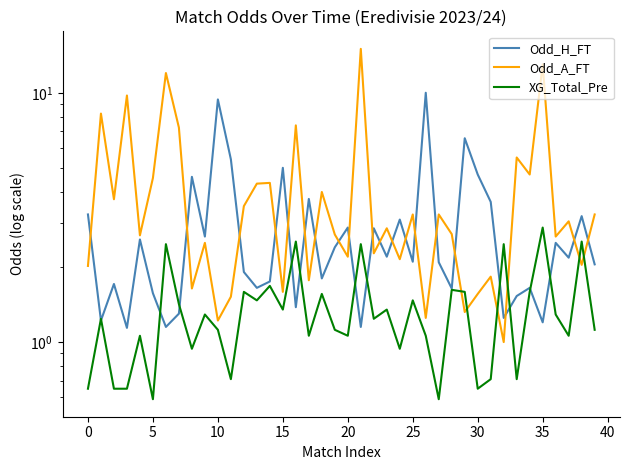

Which series ends up on top after the final intersection of Odd_H_FT and Odd_A_FT?

Odd_A_FT